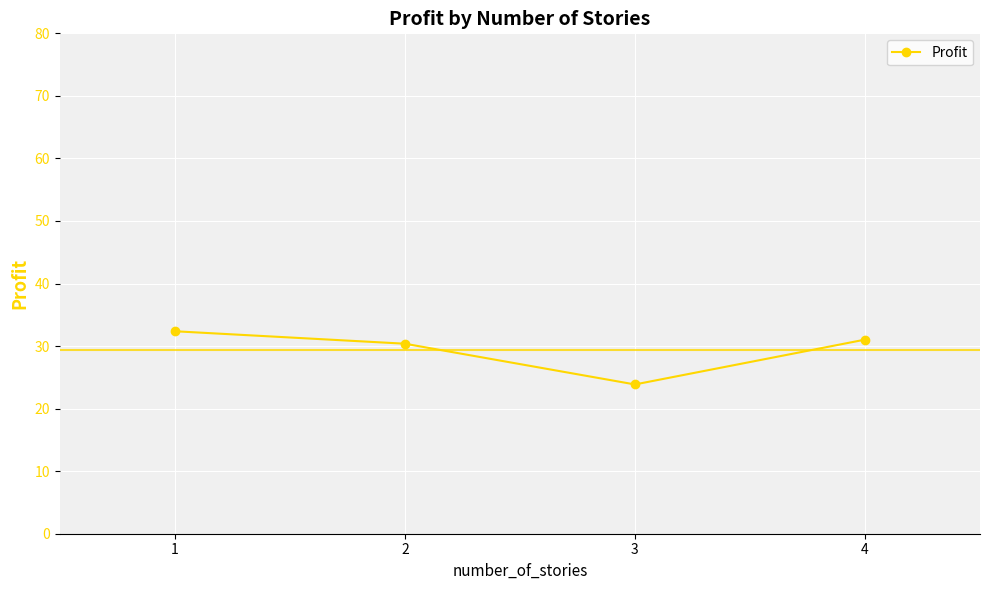

Which label corresponds to the largest value in the chart?

1